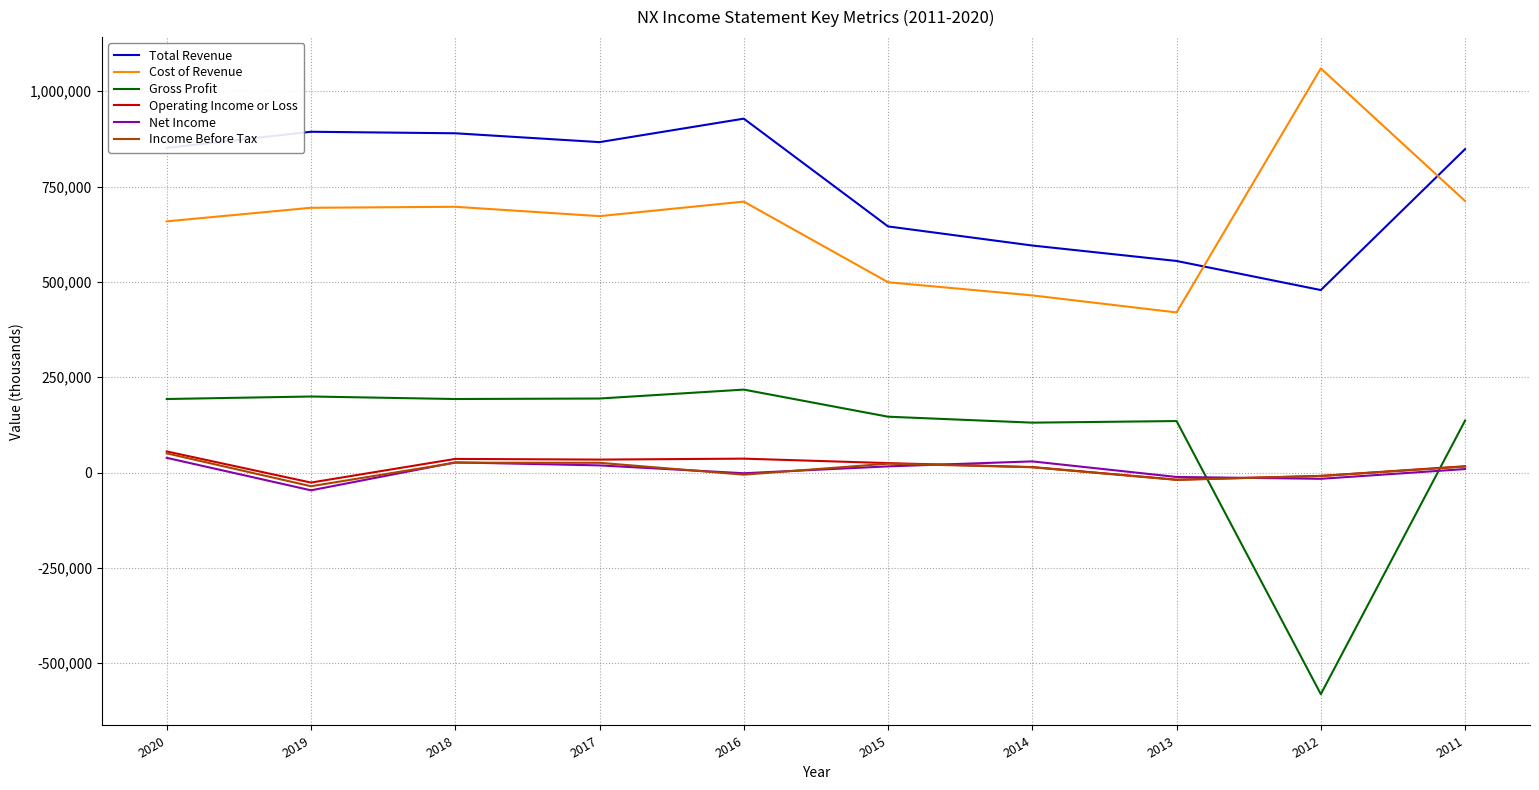

True or false: Operating Income or Loss and Cost of Revenue cross at least once.

False